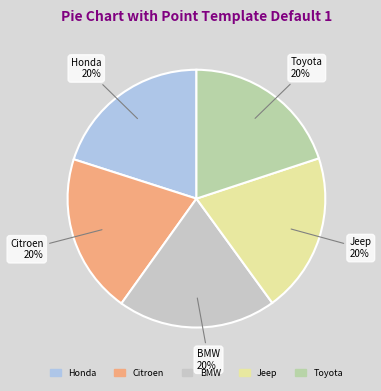

To the nearest percent, what is the combined percentage of Jeep and BMW?

40%